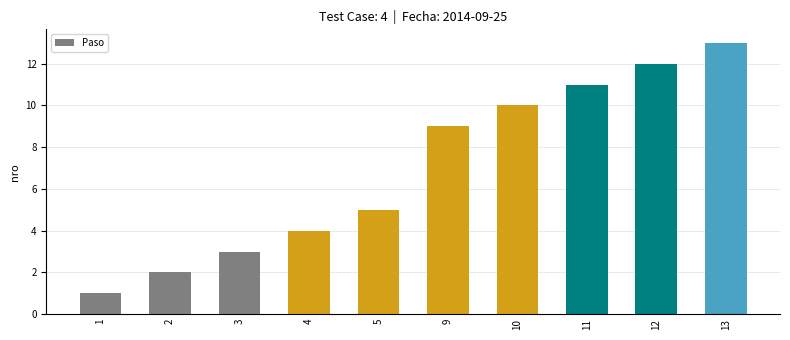

What is the ratio of the value at 5 to the value at 2?

2.5